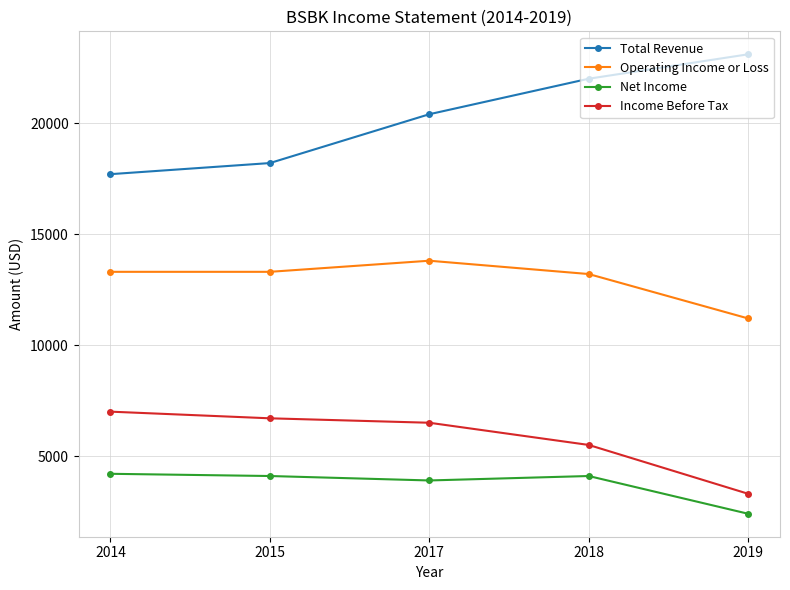

True or false: Net Income and Total Revenue intersect in this chart.

False